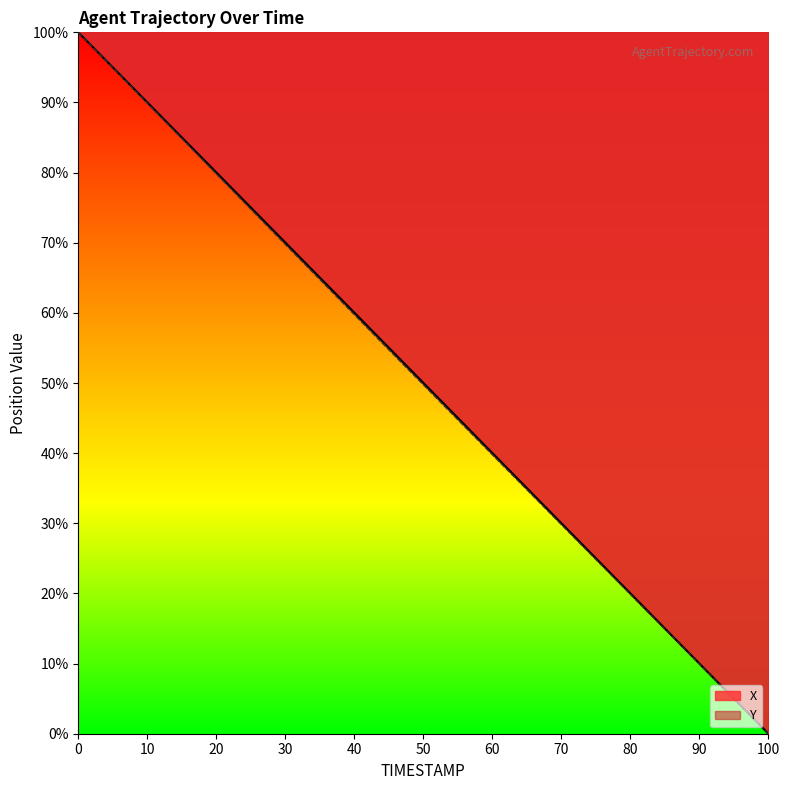

What is the label of the 17th point from the left?

33.6